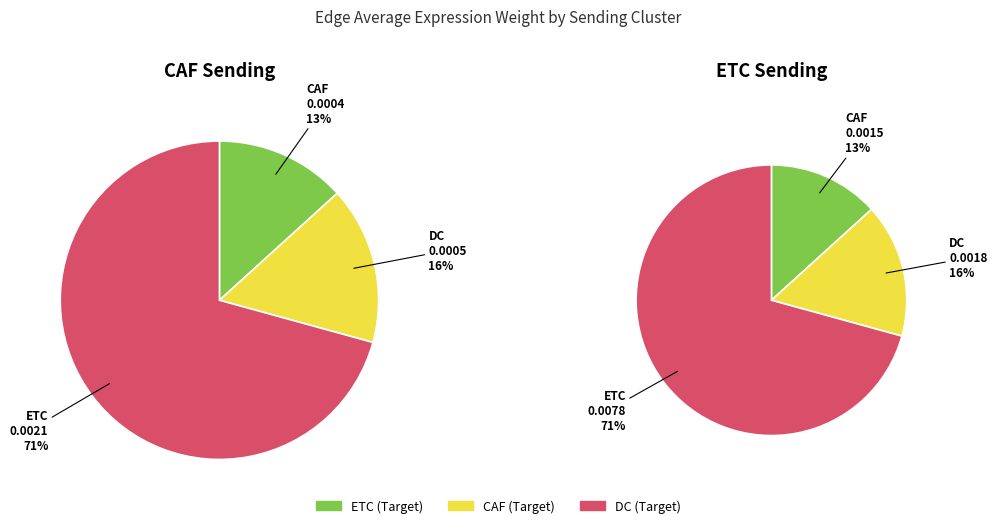

Which slice is the largest?

ETC_ETC